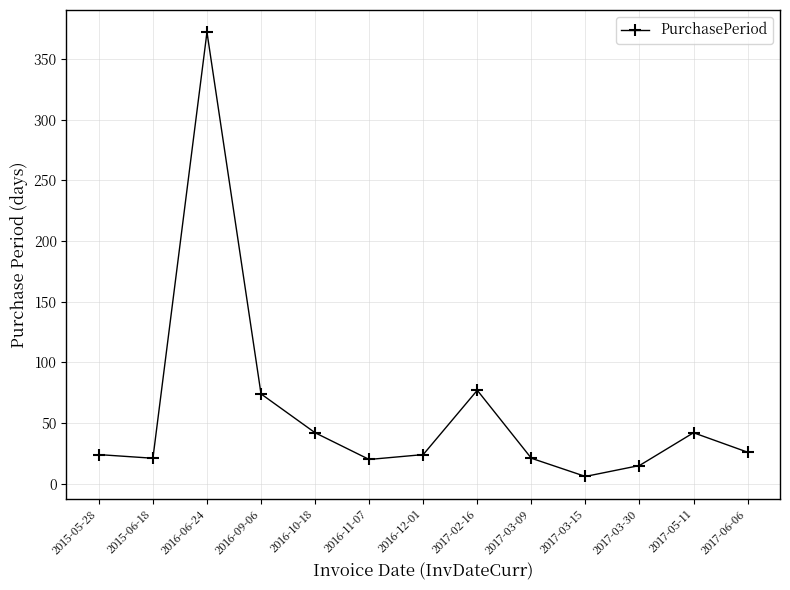

Which label corresponds to the smallest value in the chart?

2017-03-15